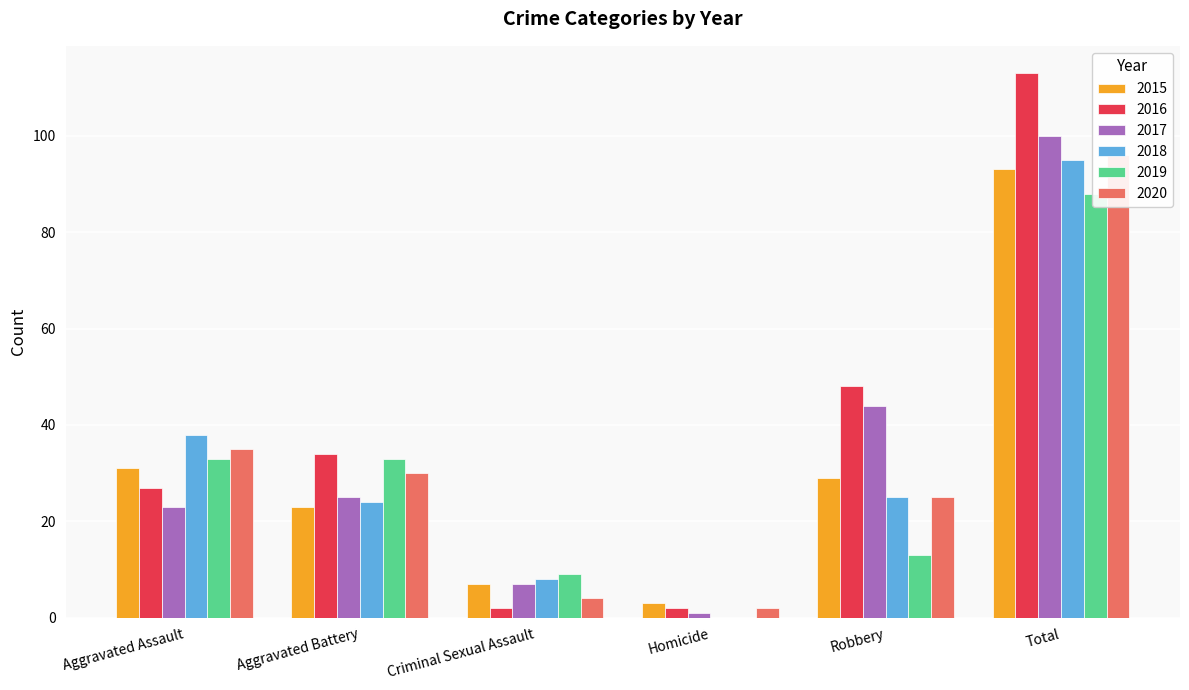

The 2019 series shows 9 at Criminal Sexual Assault. True or false?

True